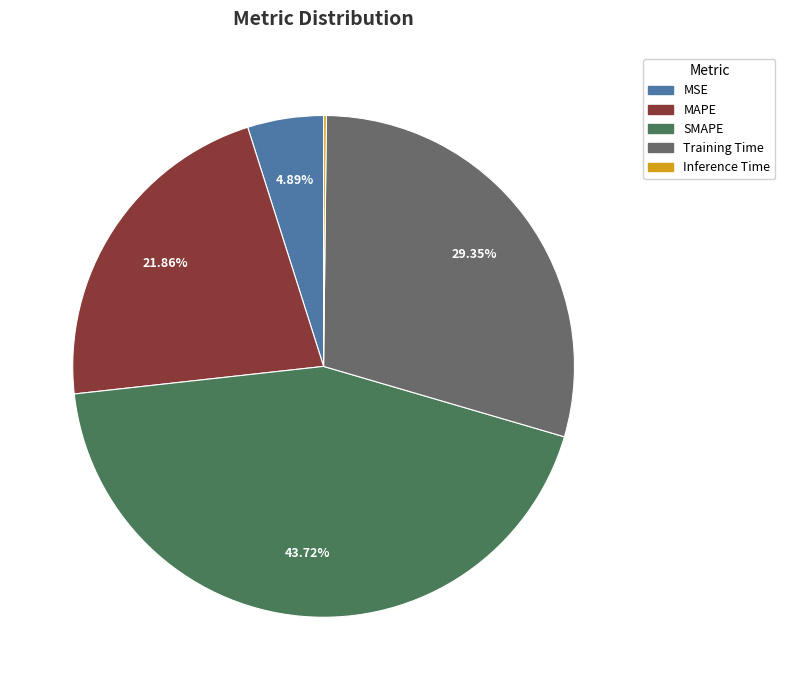

Which category has the biggest portion of the pie?

SMAPE